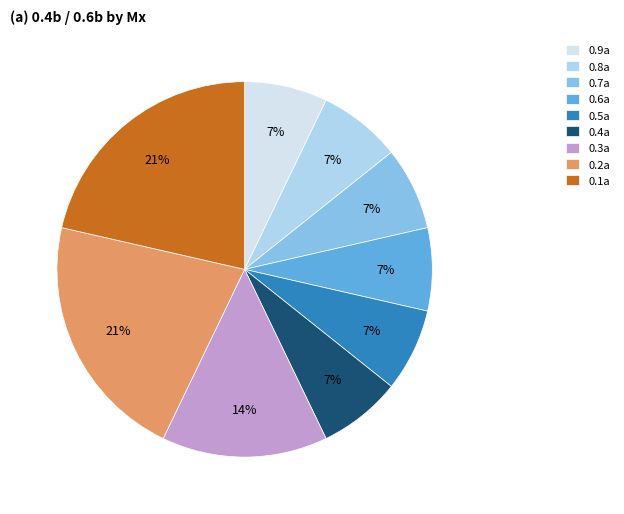

Does 0.4a represent more than half of the total?

No